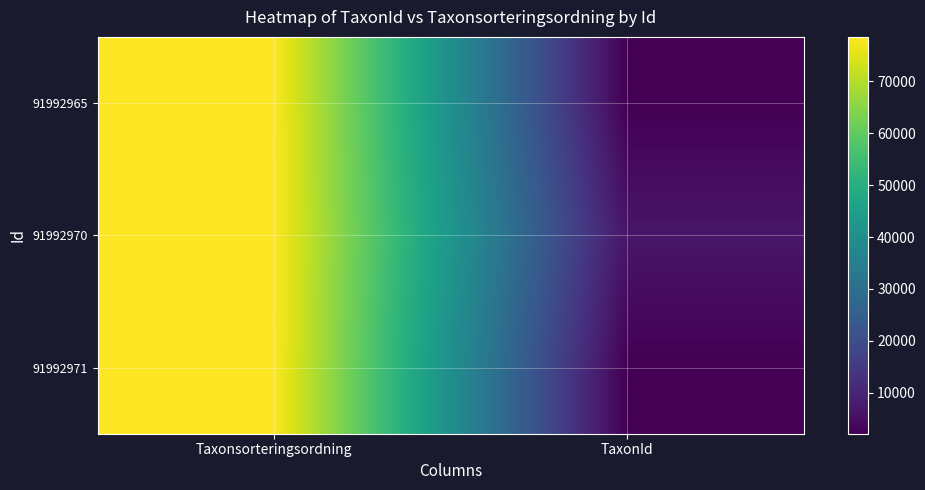

Reading right to left, list all the values displayed in this chart.

91992965: TaxonId=2081	Taxonsorteringsordning=78570
91992970: TaxonId=6462	Taxonsorteringsordning=78596
91992971: TaxonId=2081	Taxonsorteringsordning=78570